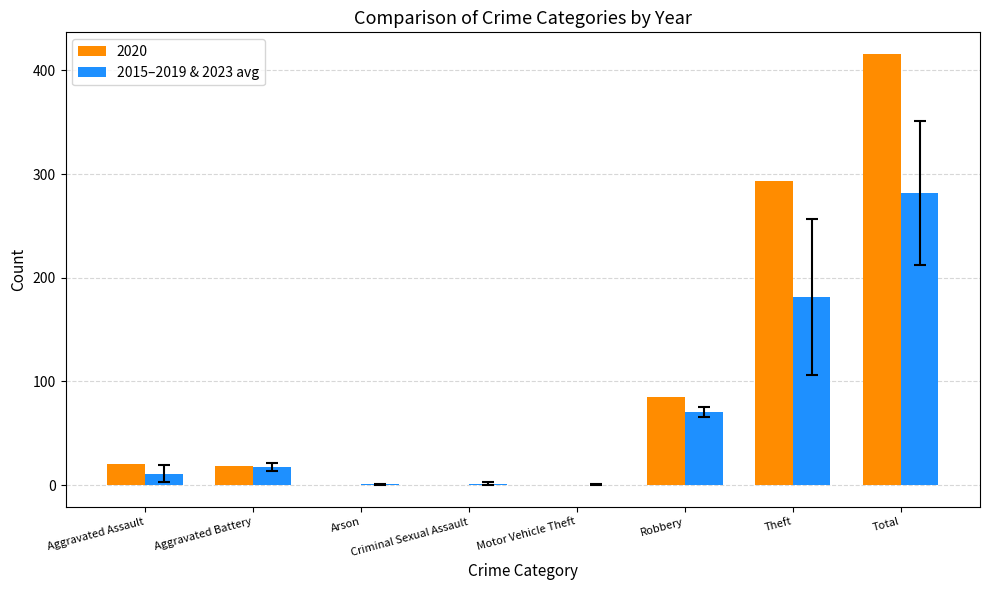

At which category is the sum across all series the highest?

Total